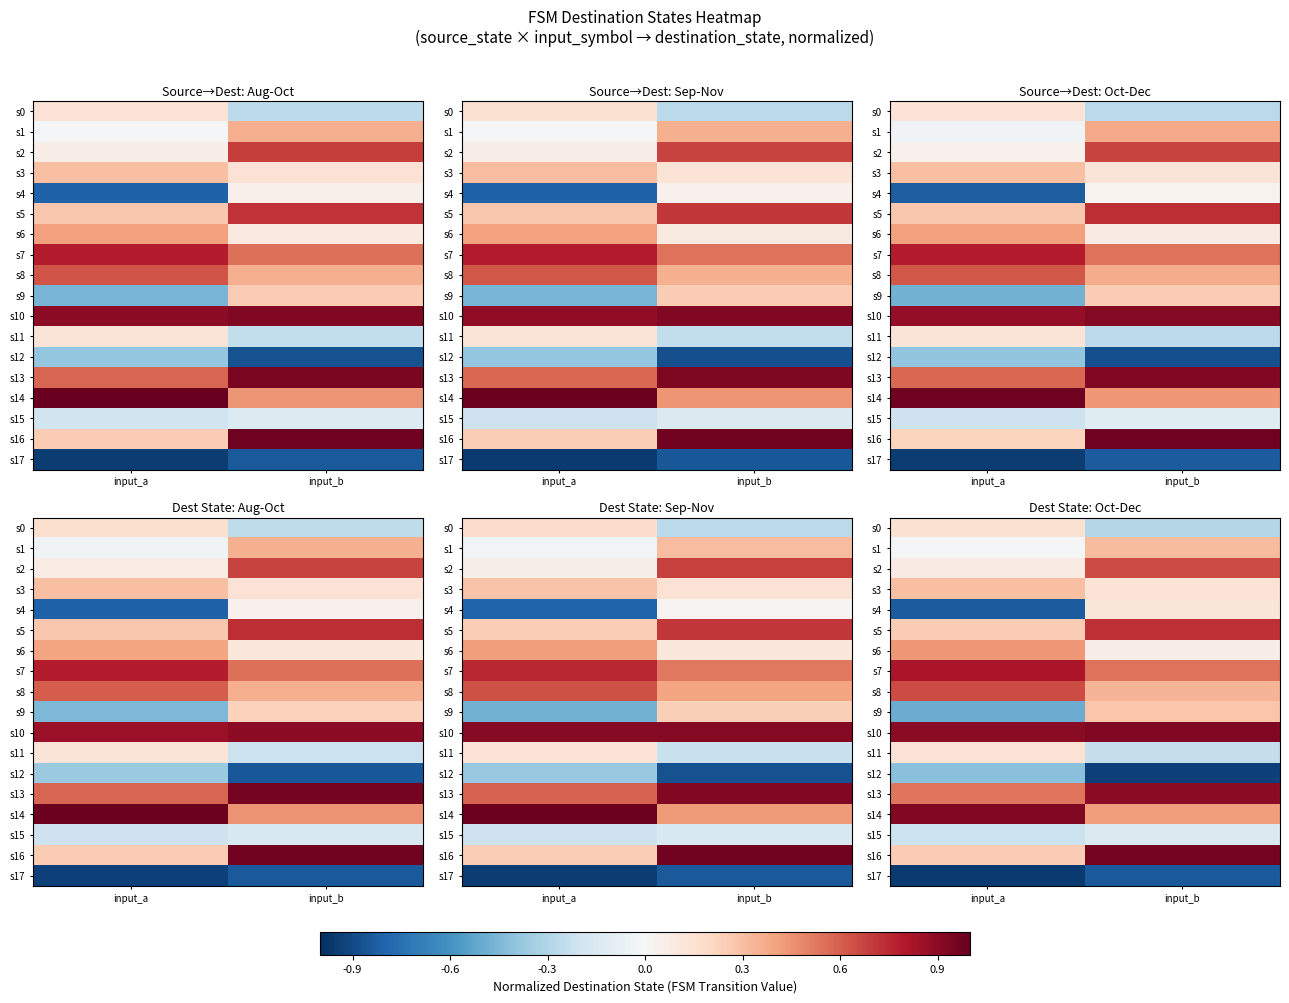

At which category is the sum across all series the highest?

input_b